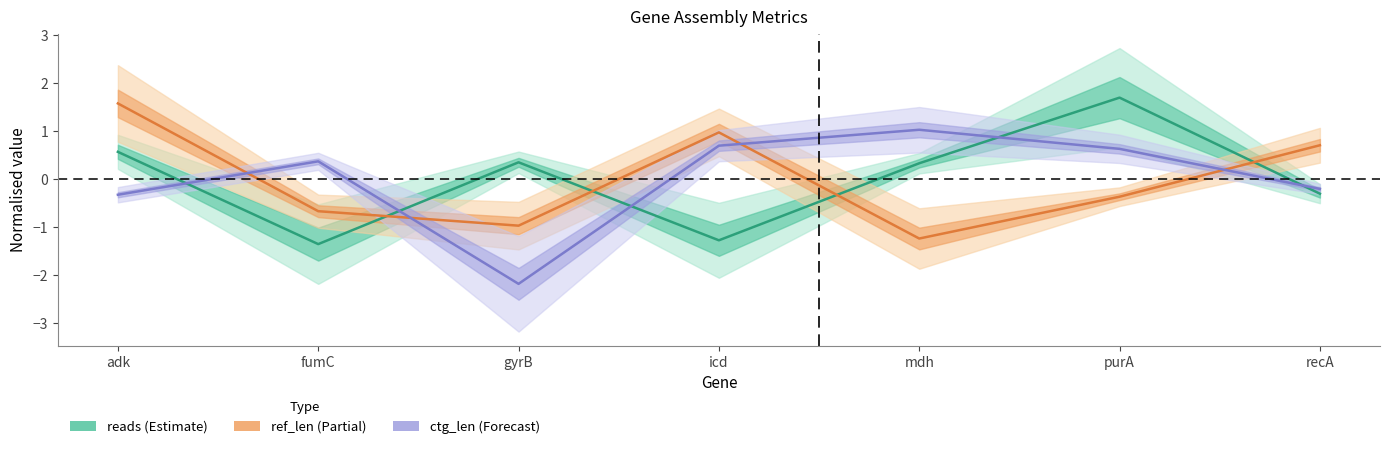

Which series has the largest range (max minus min)?

ctg_len